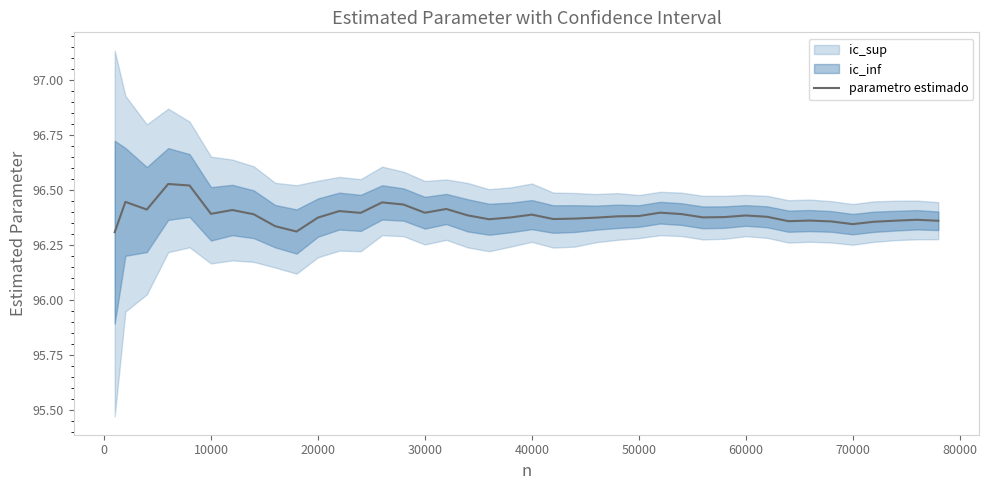

Reading left to right, transcribe all the data shown in this chart.

96.3	96.4	96.4	96.5	96.5	96.4	96.4	96.4	96.3	96.3	96.4	96.4	96.4	96.4	96.4	96.4	96.4	96.4	96.4	96.4	96.4	96.4	96.4	96.4	96.4	96.4	96.4	96.4	96.4	96.4	96.4	96.4	96.4	96.4	96.4	96.3	96.4	96.4	96.4	96.4